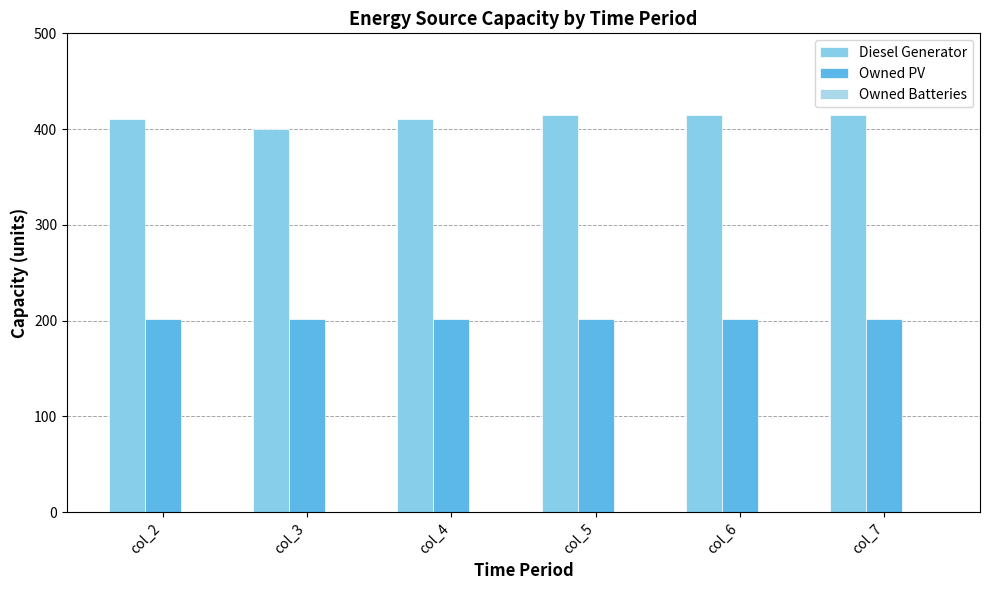

Which has a higher value, col_5 or col_2?

col_5